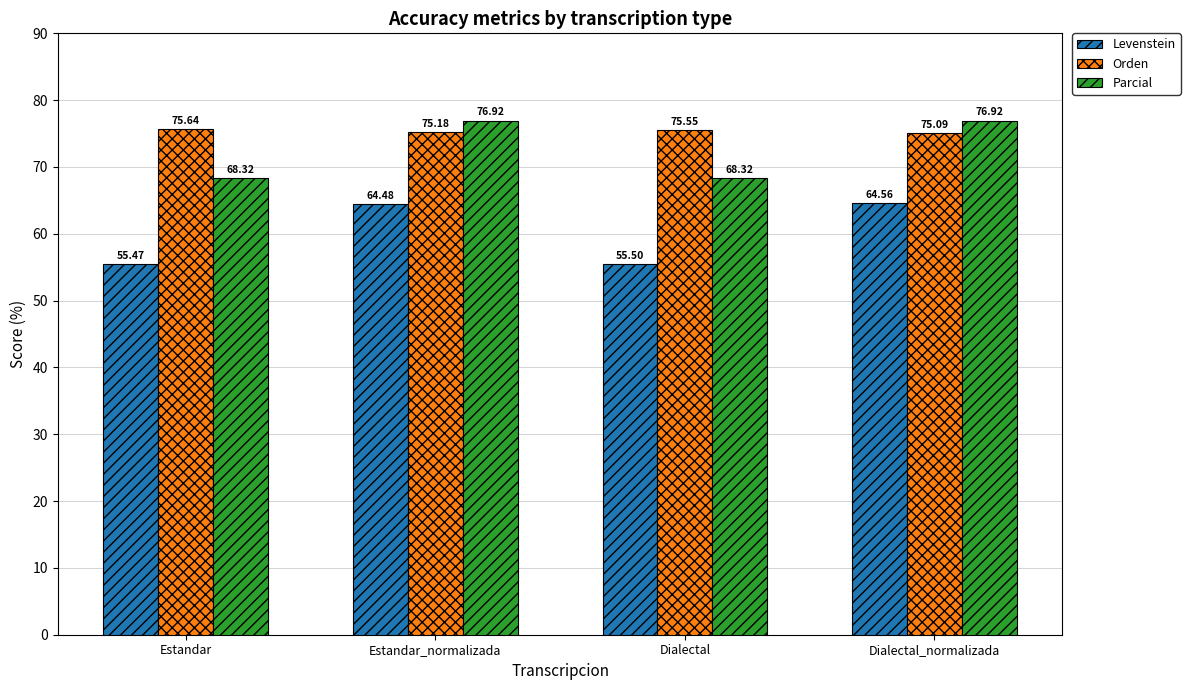

Which series changed the most between Estandar_normalizada and Dialectal_normalizada?

Orden